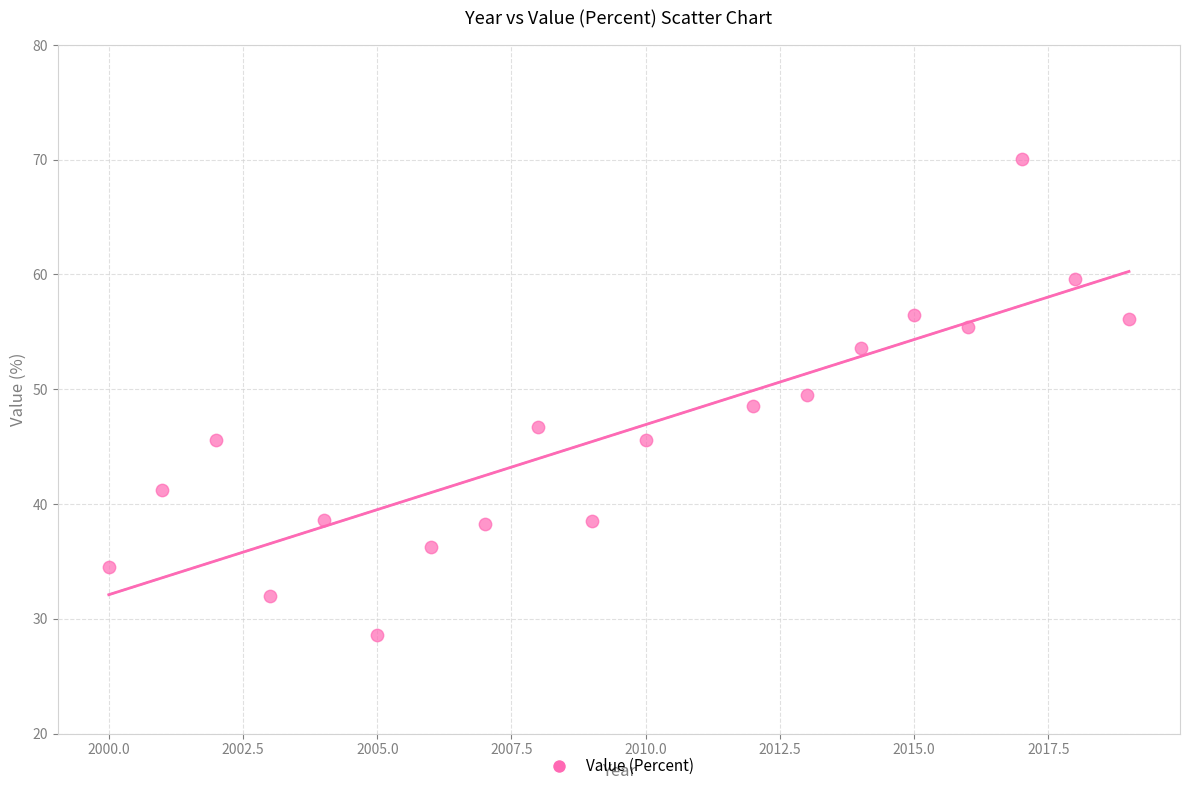

What is the range of X values (max minus min)?

19.0